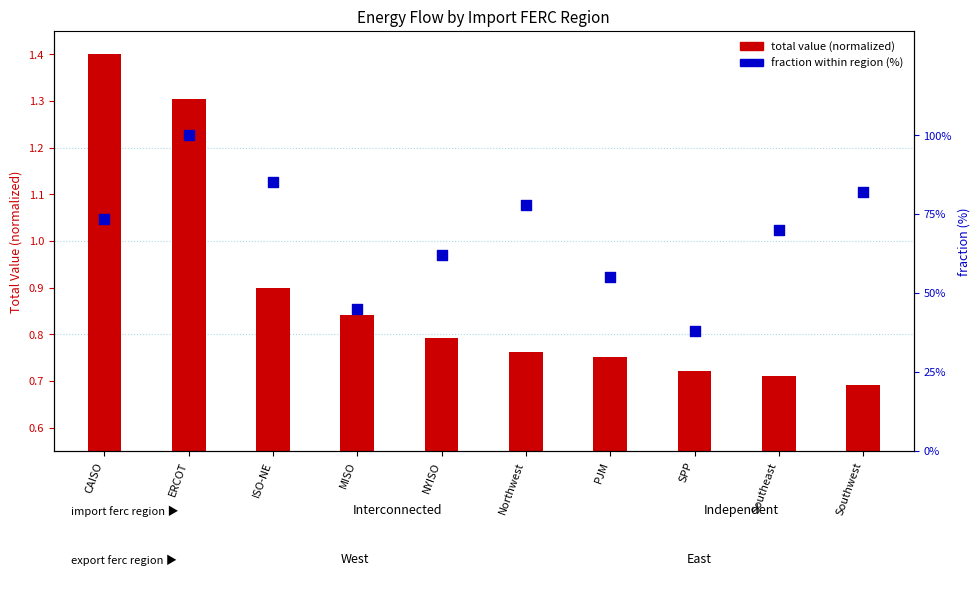

Which series contains the highest Y value?

fraction within region (%)